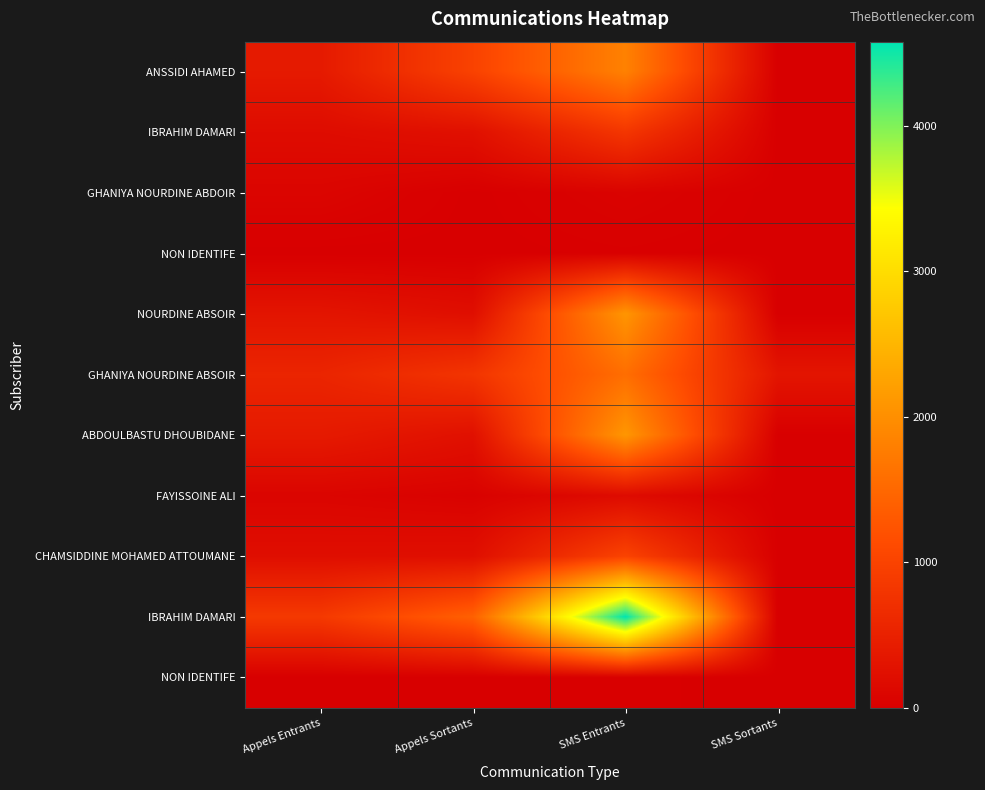

Count the number of data series in this chart.

11